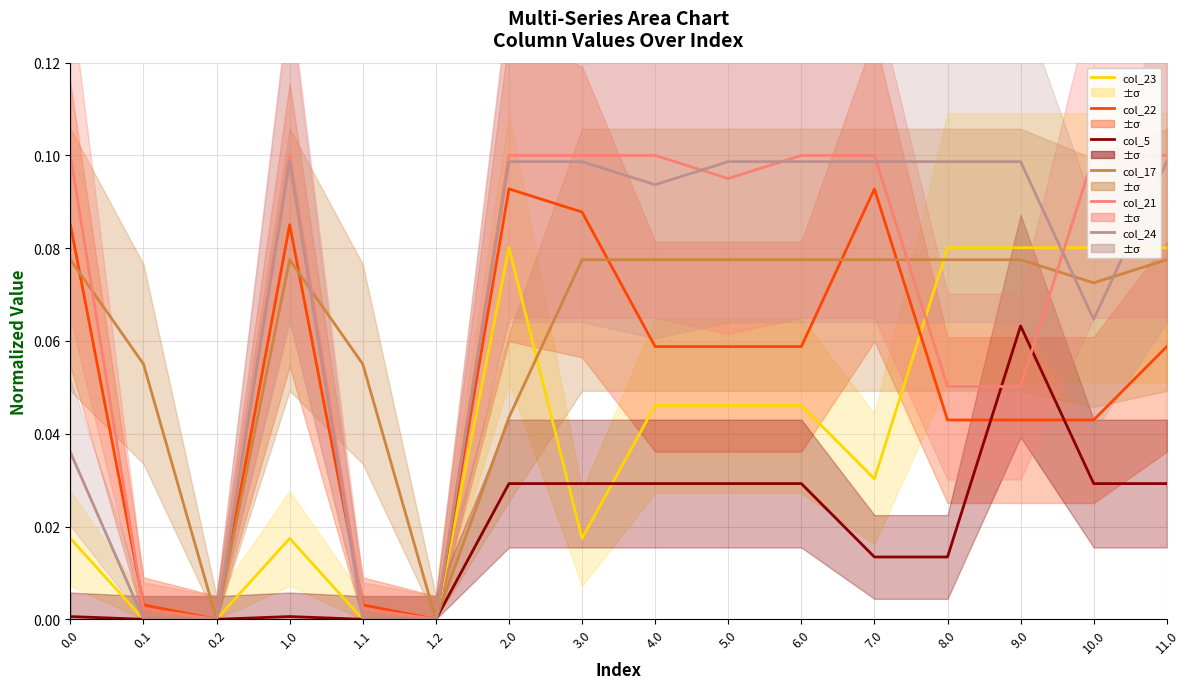

What are all the series names shown in the legend?

col_23, col_22, col_5, col_17, col_21, col_24